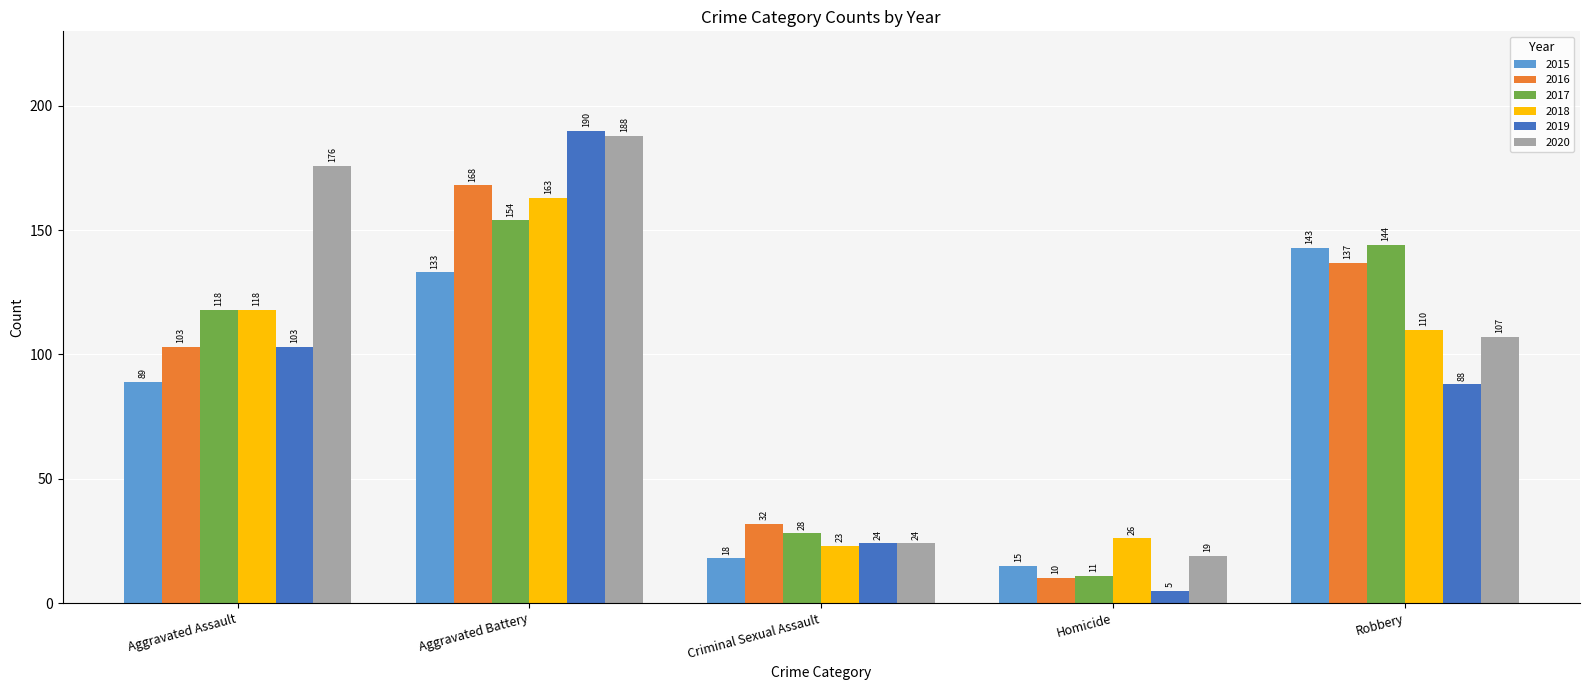

Reading right to left, transcribe all the data shown in this chart.

2015: 143	15	18	133	89
2016: 137	10	32	168	103
2017: 144	11	28	154	118
2018: 110	26	23	163	118
2019: 88	5	24	190	103
2020: 107	19	24	188	176